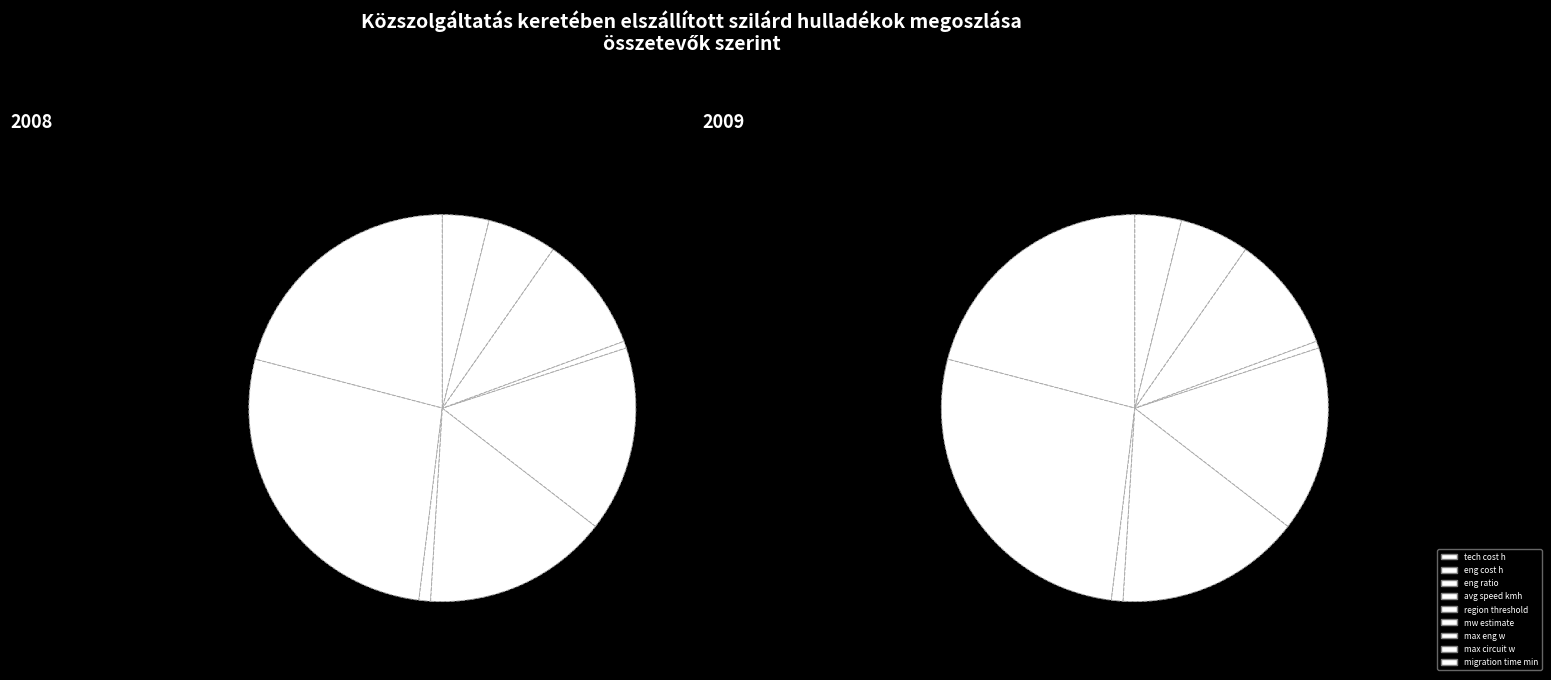

What percentage is NOT represented by migration time min?

96.1%